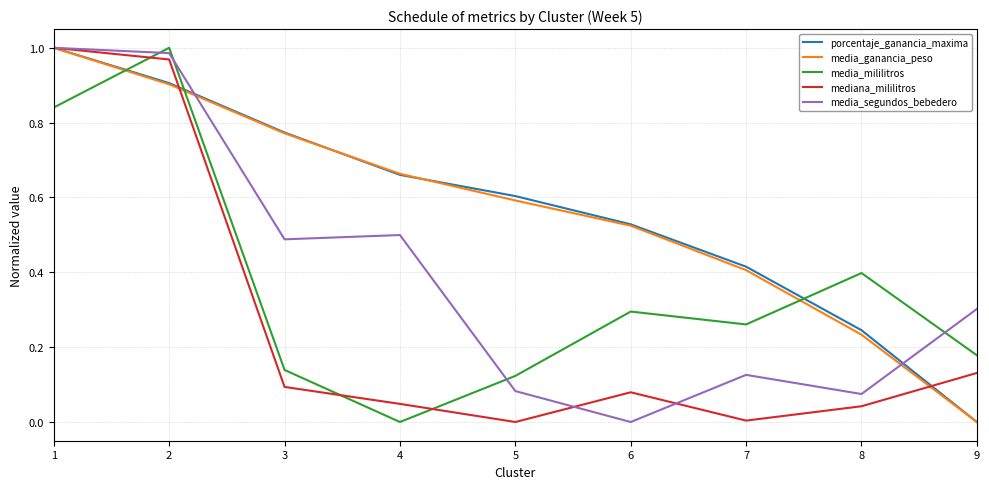

Which category has the highest value in the mediana_mililitros series?

1